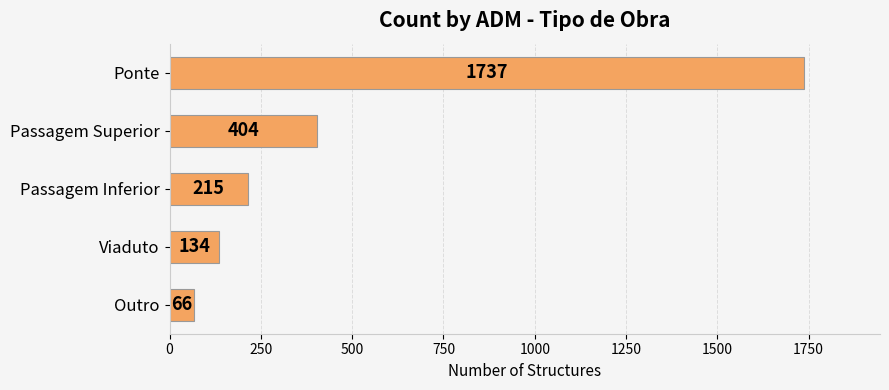

What is the greatest value displayed?

1737